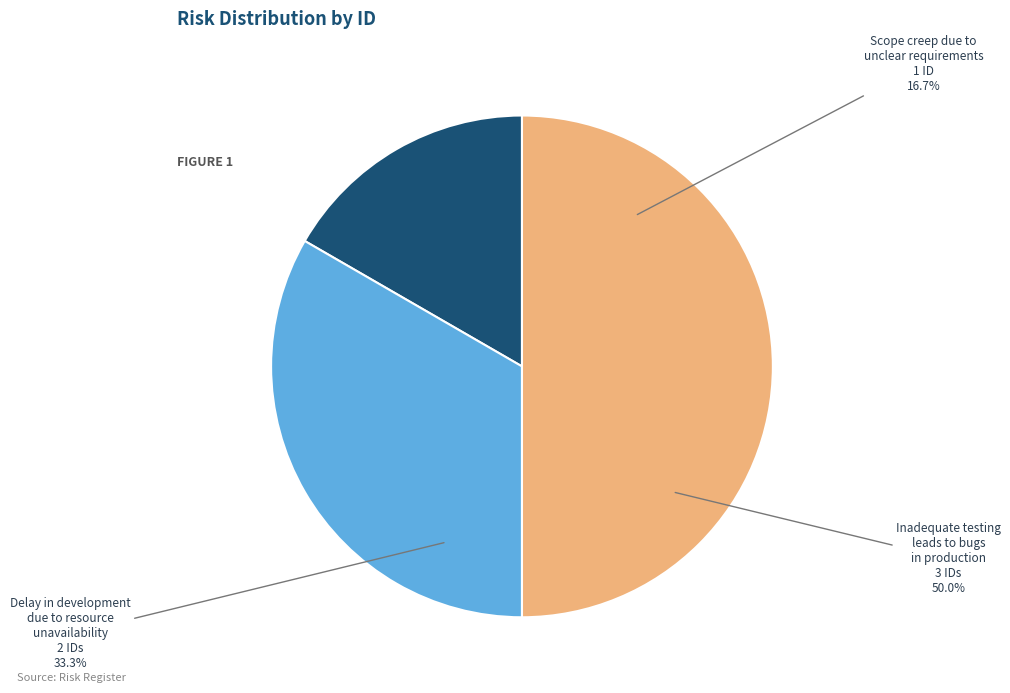

Is there a majority slice in this chart?

No